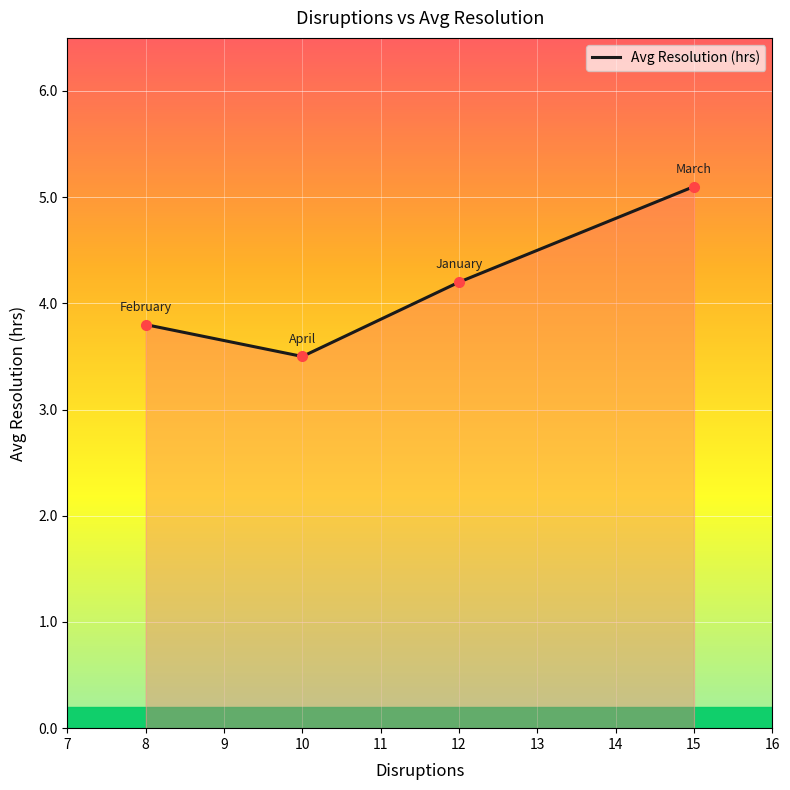

True or false: the data shows 4.2 at 12.

True